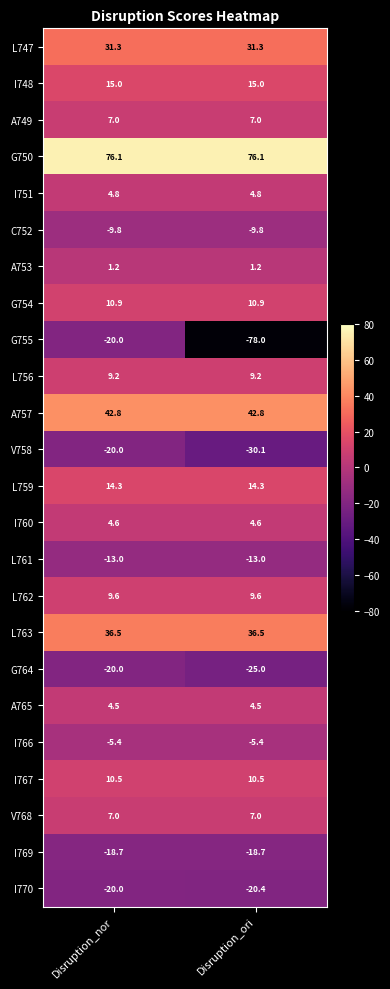

Between Disruption_nor and Disruption_ori, which series saw the biggest shift?

G755